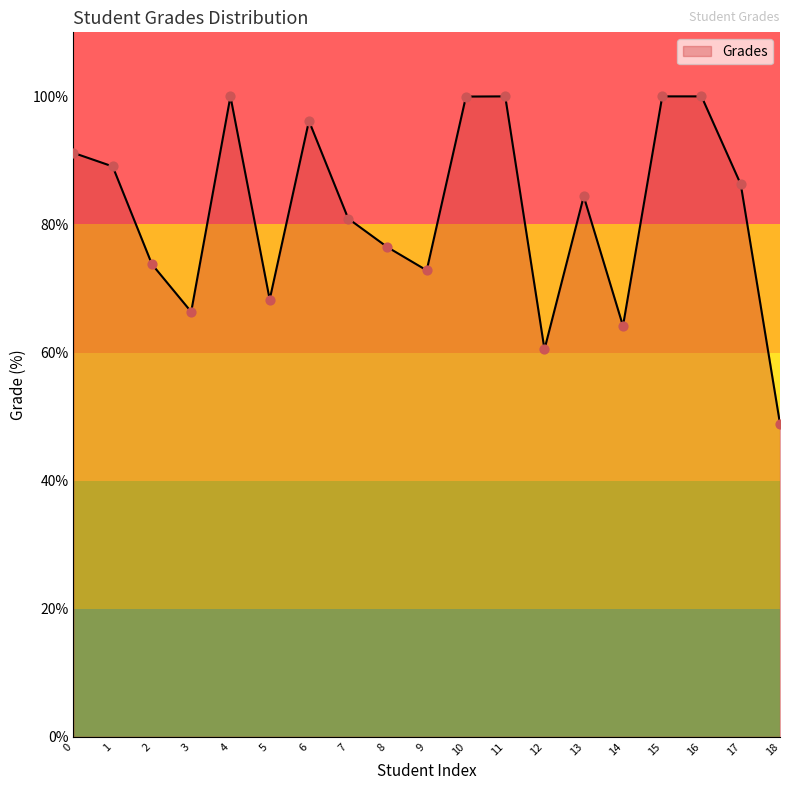

Which has a higher value, 4 or 8?

4